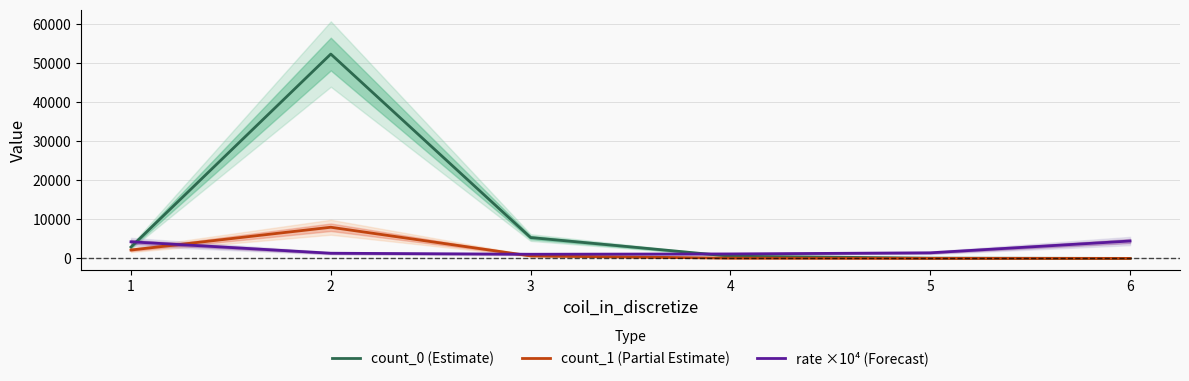

What are all the series names shown in the legend?

count_0 (Estimate), count_1 (Partial Estimate), rate ×10⁴ (Forecast)